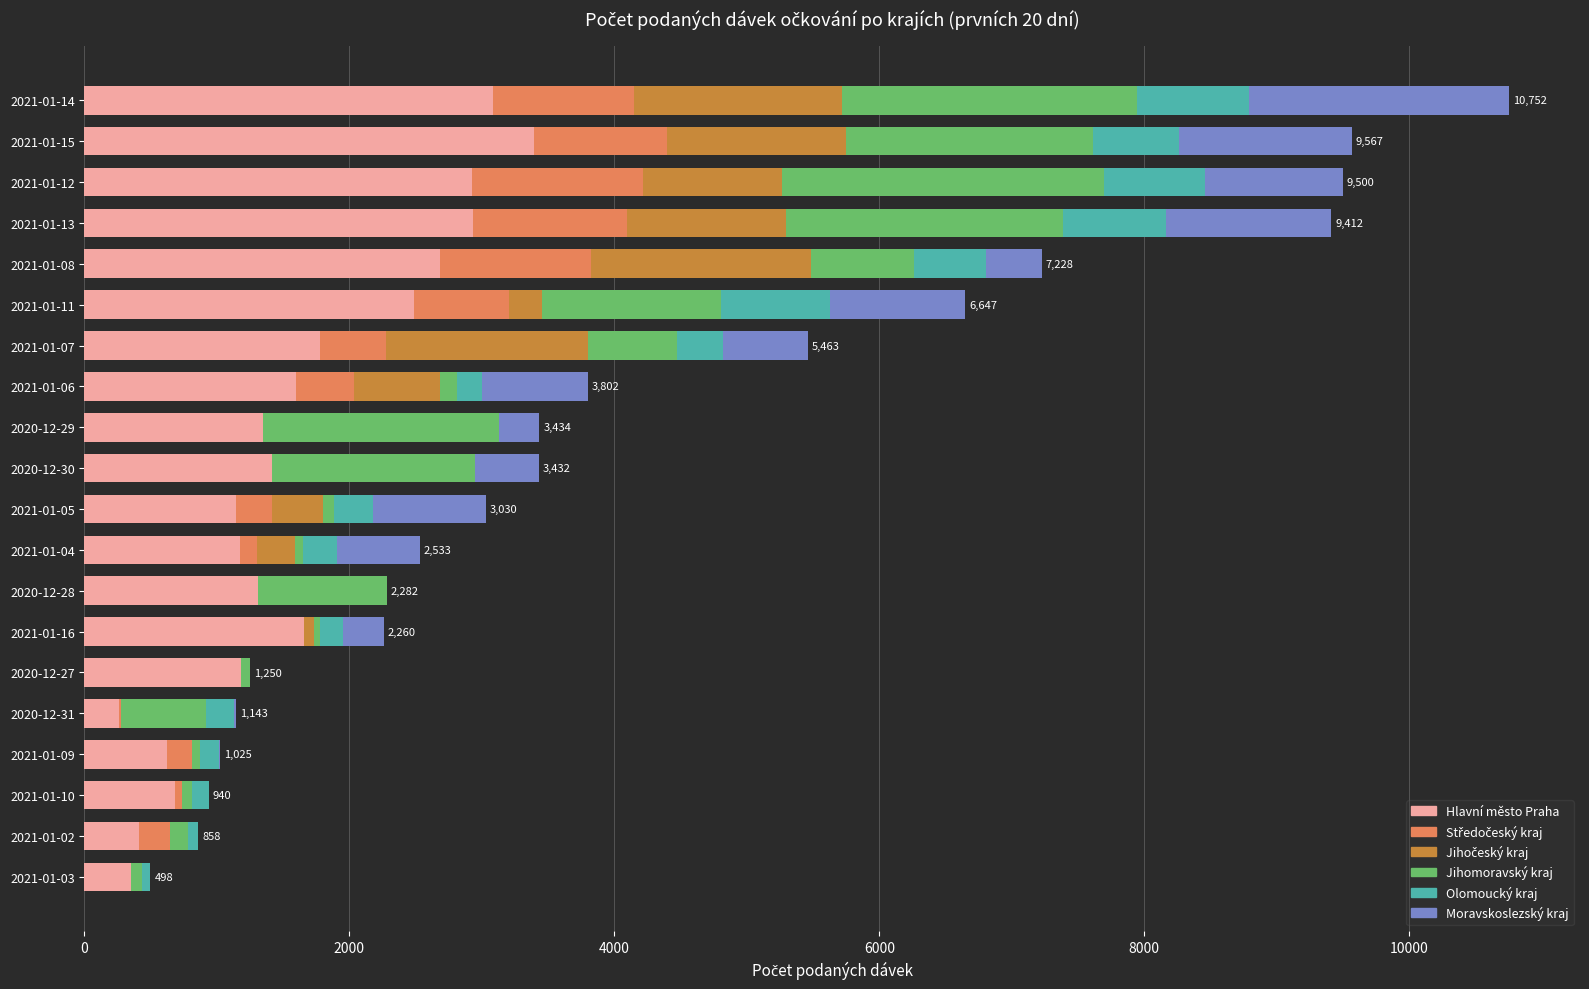

At which label does Hlavní město Praha reach its peak?

2021-01-15